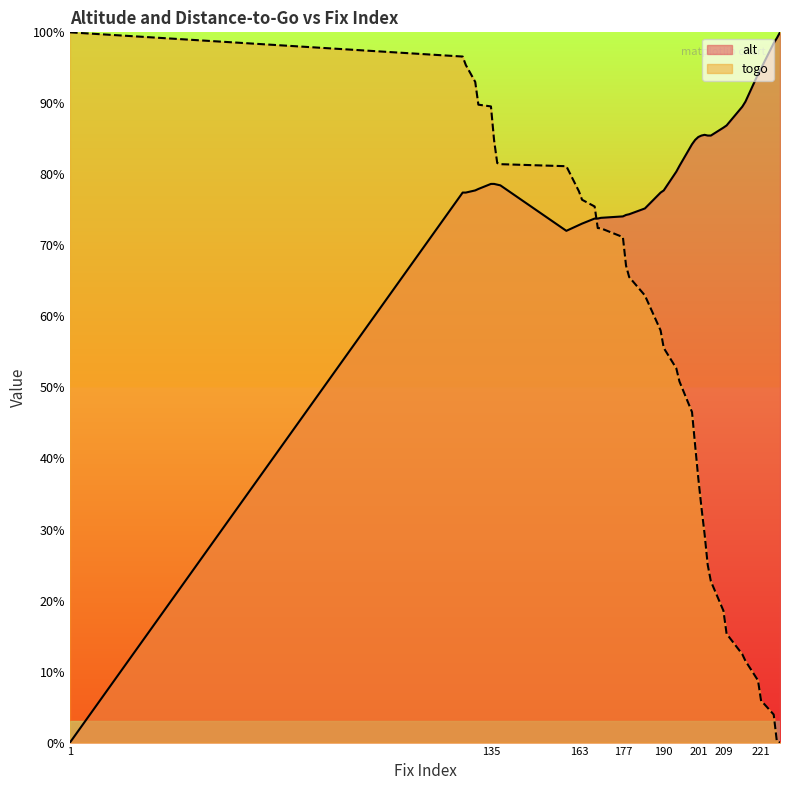

Which label corresponds to the smallest value in the chart?

1